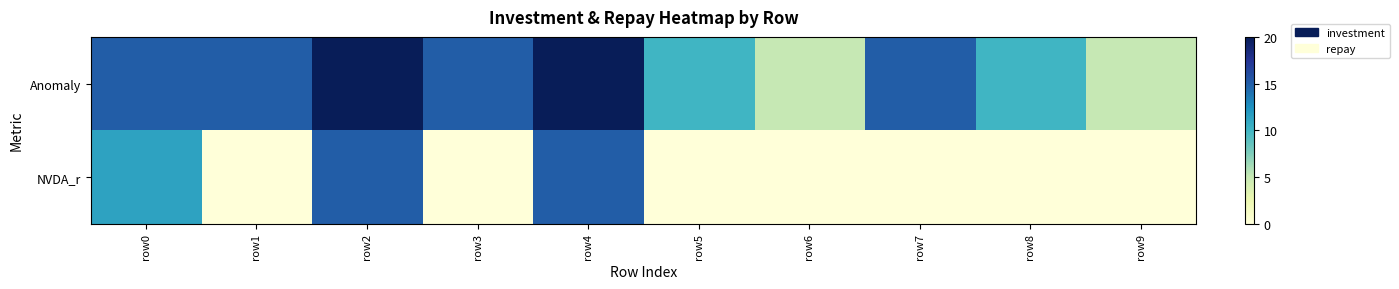

What is the maximum value shown in the chart?

20.0